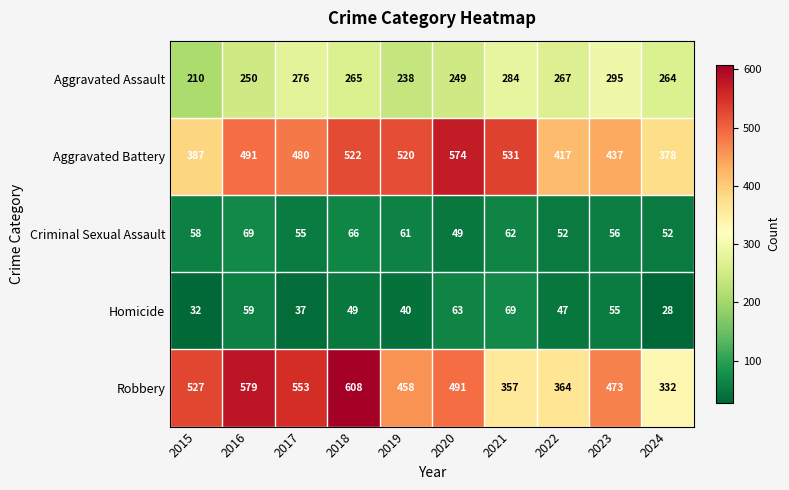

Which series changed the most between 2022 and 2023?

Robbery